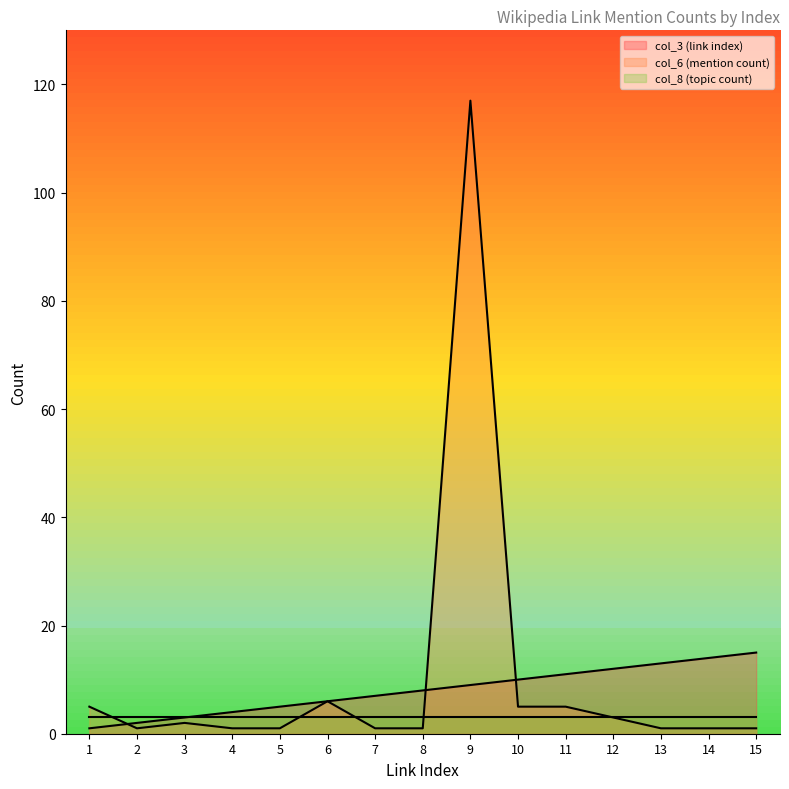

How many times do col_3 (link index) and col_6 (mention count) cross each other?

3